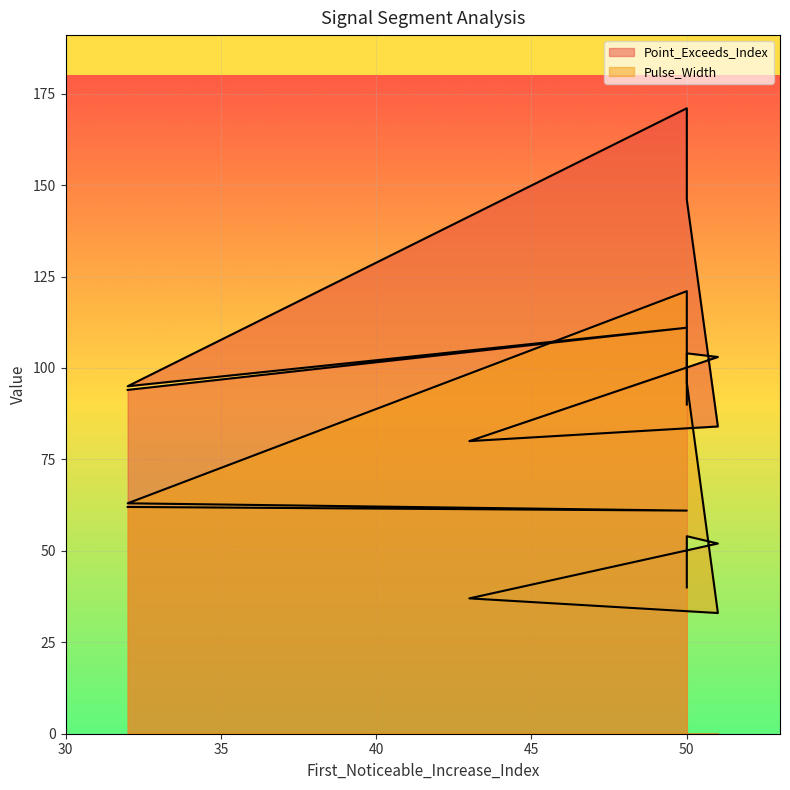

Which has a higher value, 50 or 50?

50